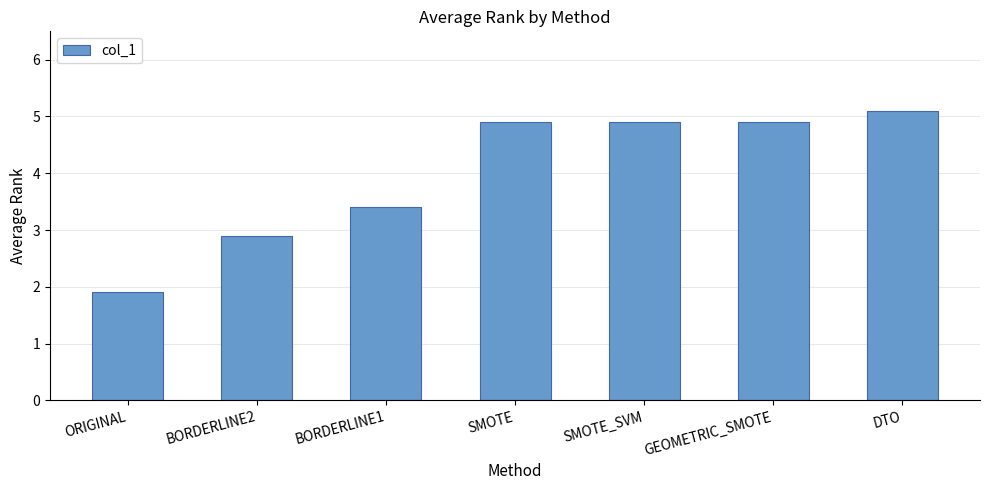

The chart shows a value of 4.9 at SMOTE_SVM. True or false?

True